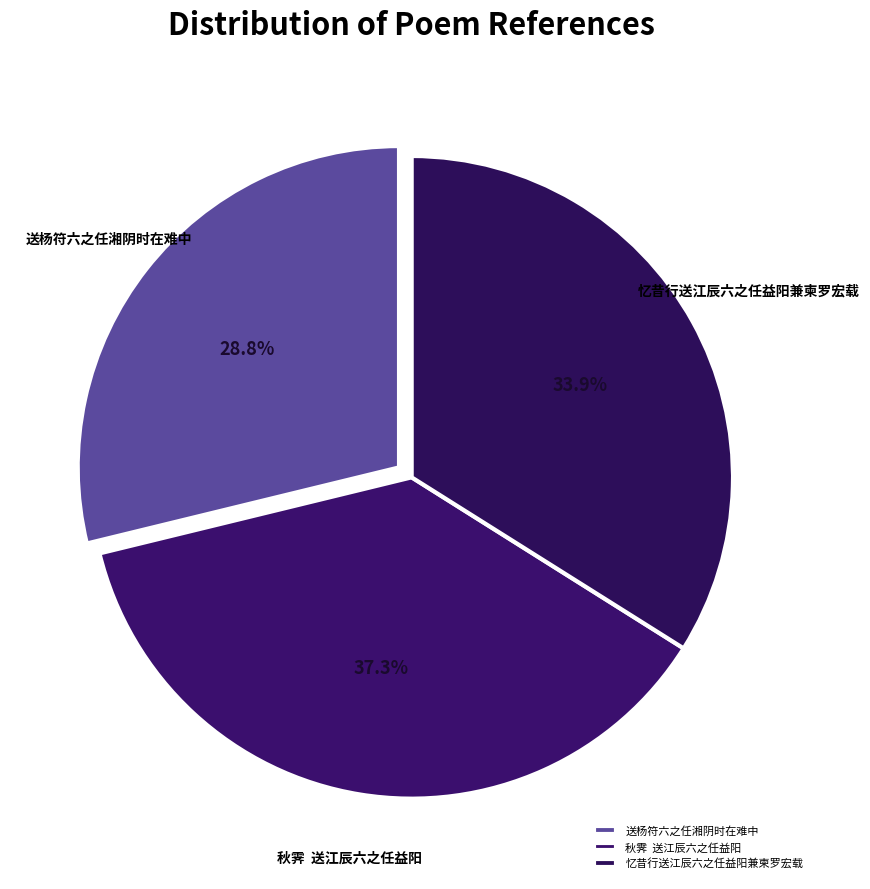

What percentage is the 送杨符六之任湘阴时在难中 slice, to the nearest percent?

29%